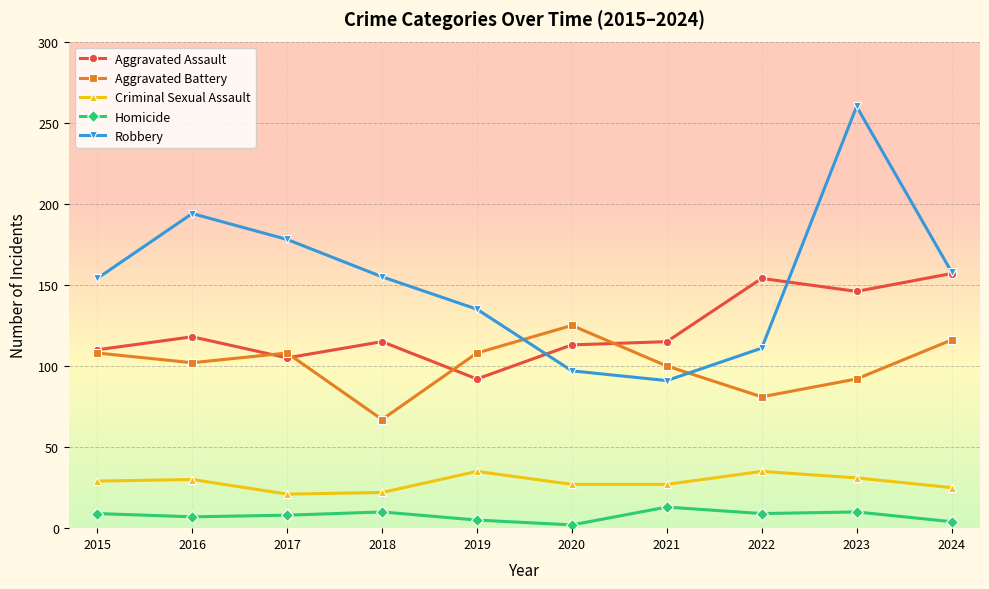

What is the minimum value for Aggravated Battery?

67